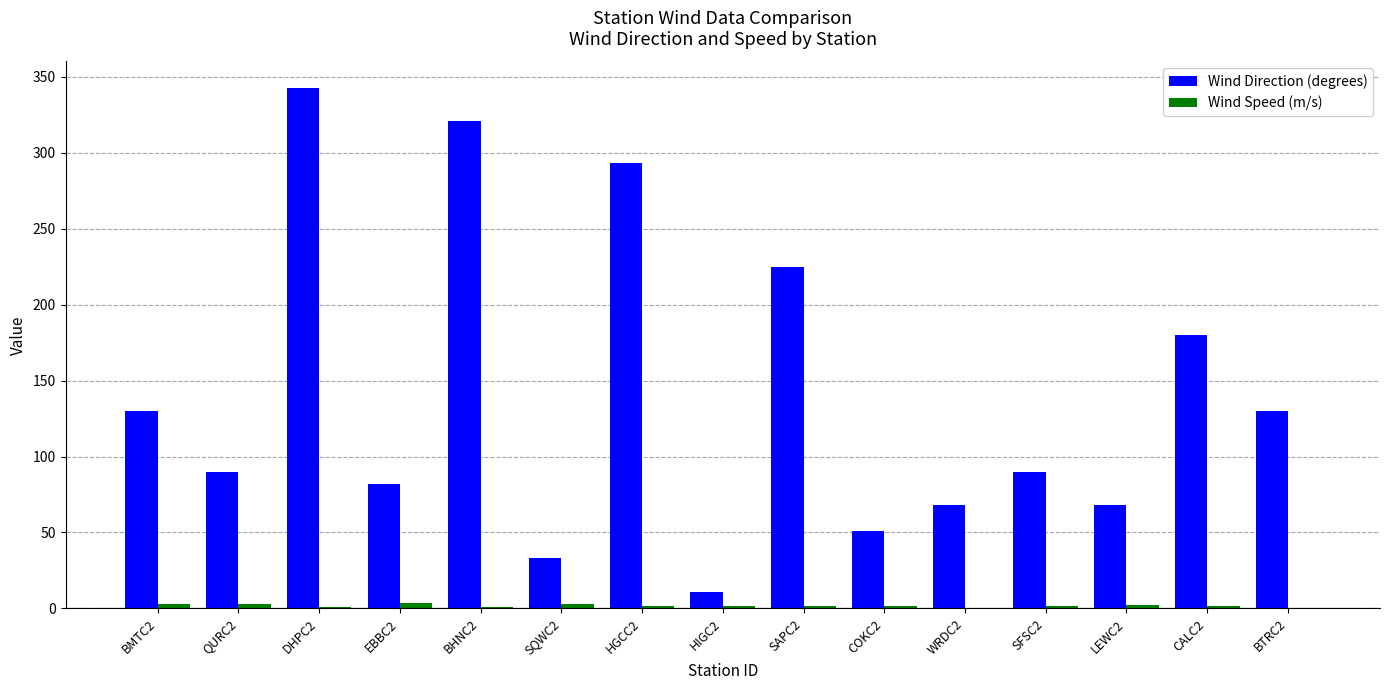

The value of Wind Direction (degrees) at COKC2 is 13.5. True or false?

False